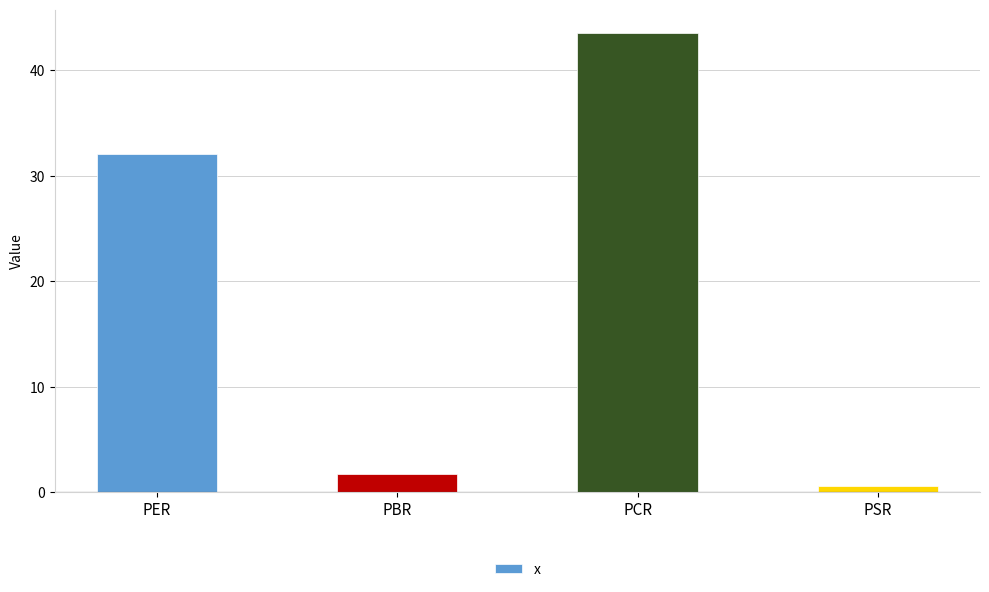

At which category does the chart reach its peak across all series?

PCR